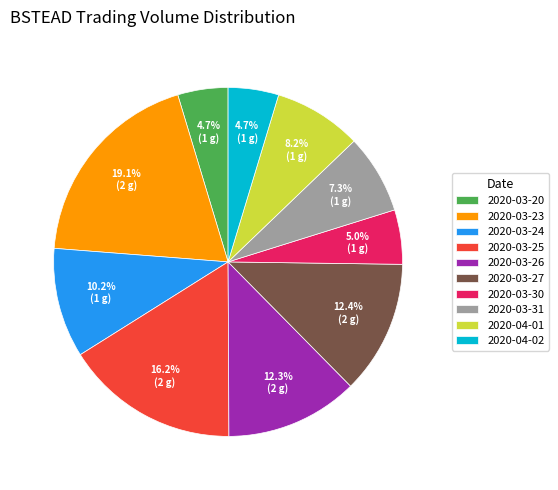

What is the total percentage of 2020-03-31 and 2020-04-01?

15.5%